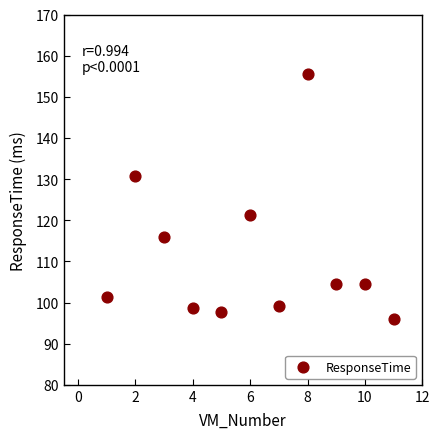

What is the average Y value?

111.4